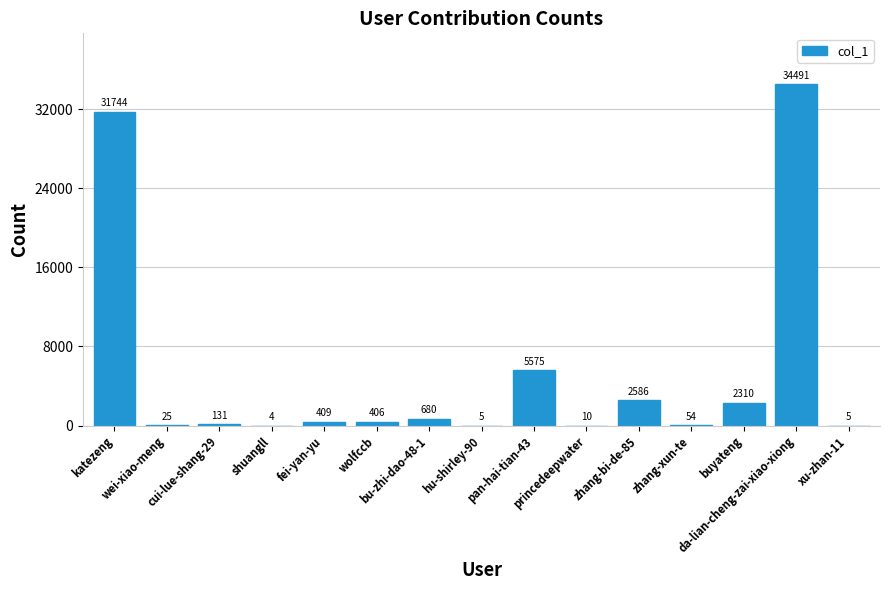

What is the maximum value shown in the chart?

34491